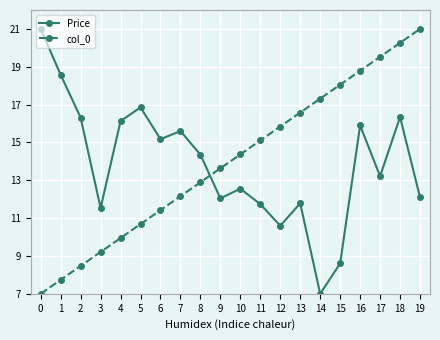

What is the spread (max minus min) of values at 4?

6.2